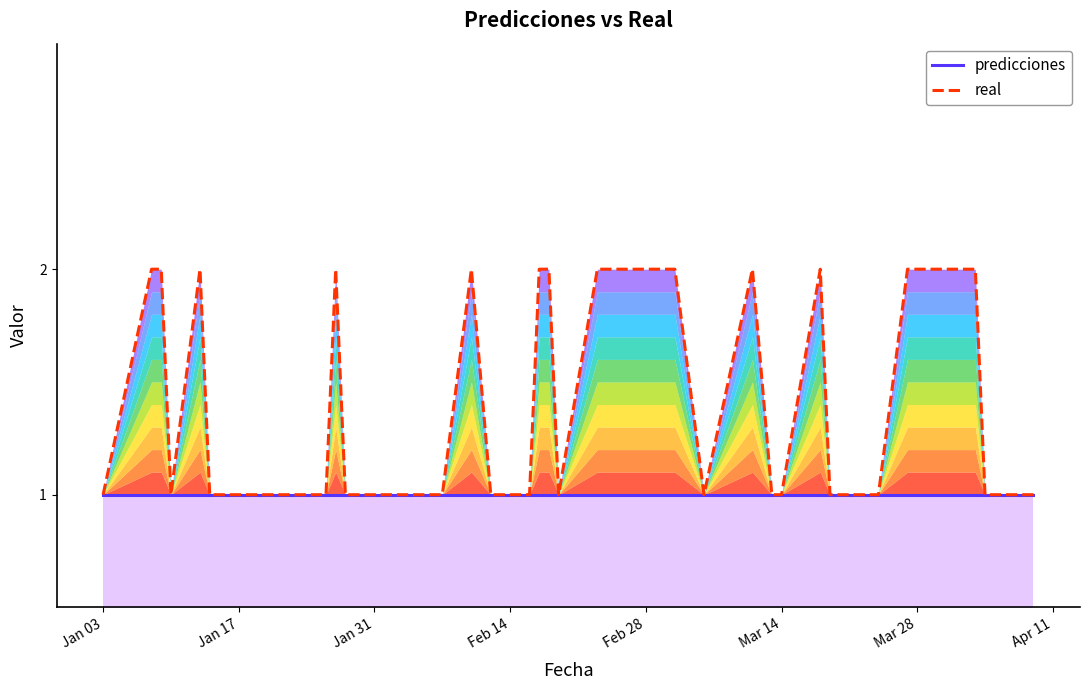

Is it true that predicciones equals 1 at Mar 14?

True